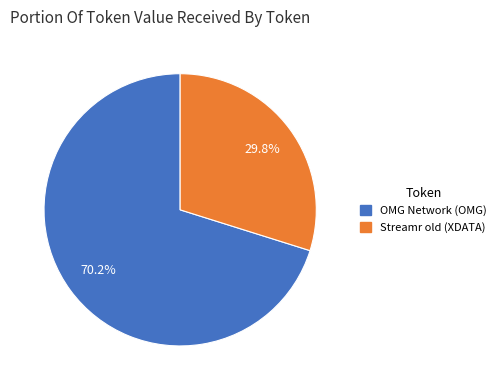

How many segments does this pie chart have?

2